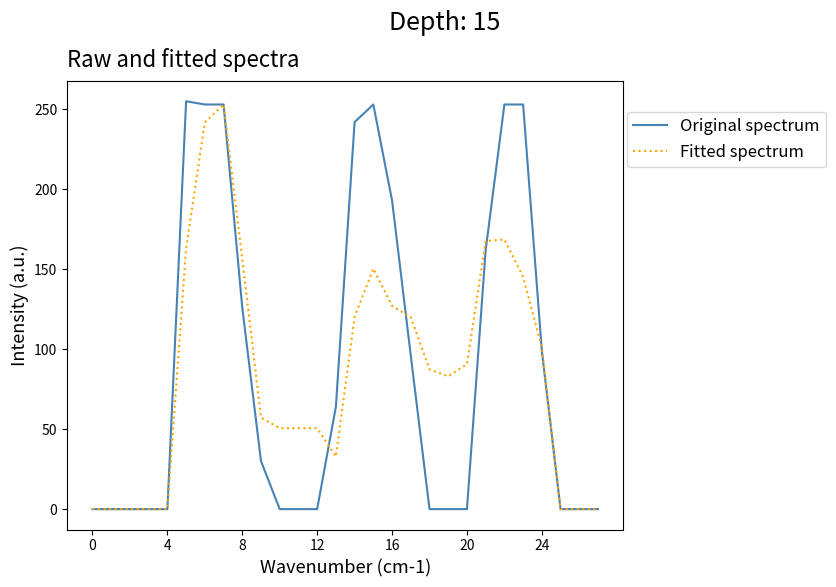

What is the maximum value shown in the chart?

255.0